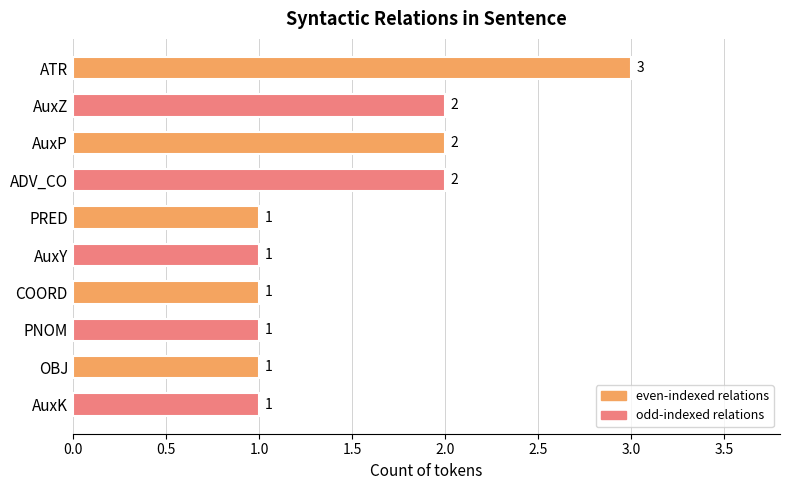

What is the sum of all values?

15